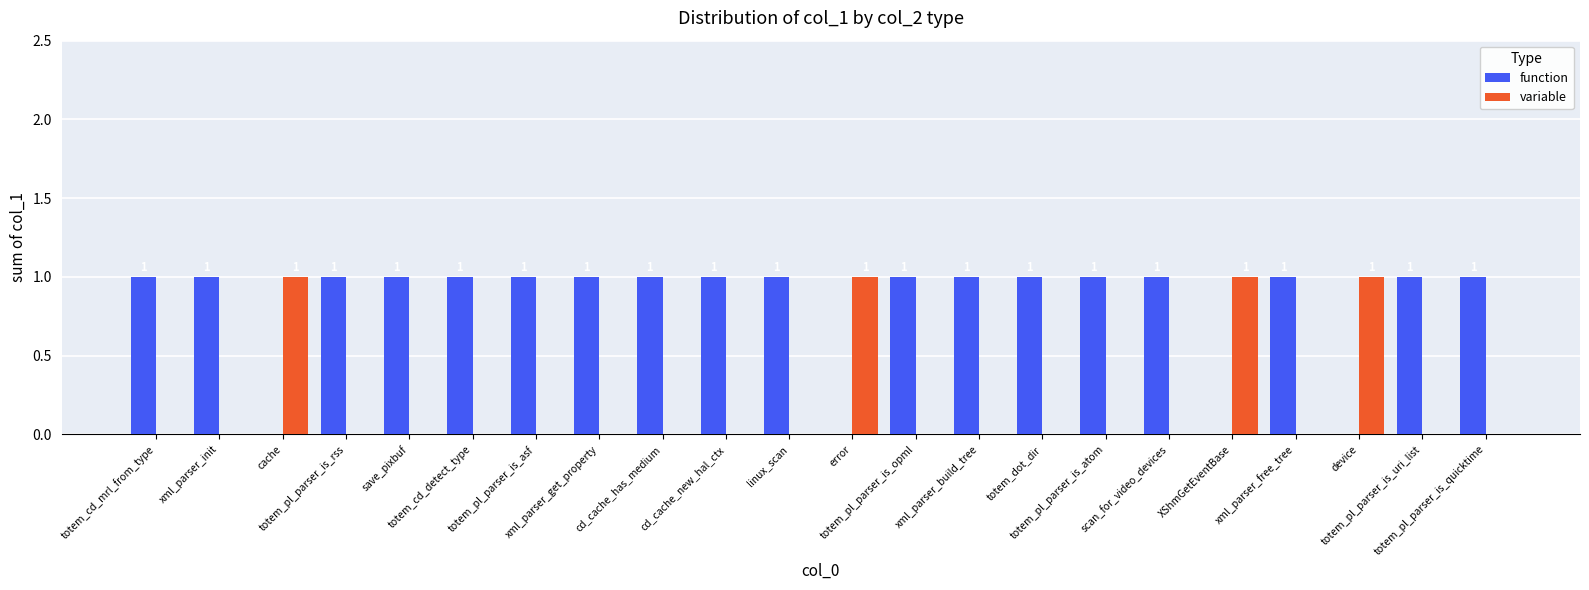

Which series has the largest total across all categories?

function